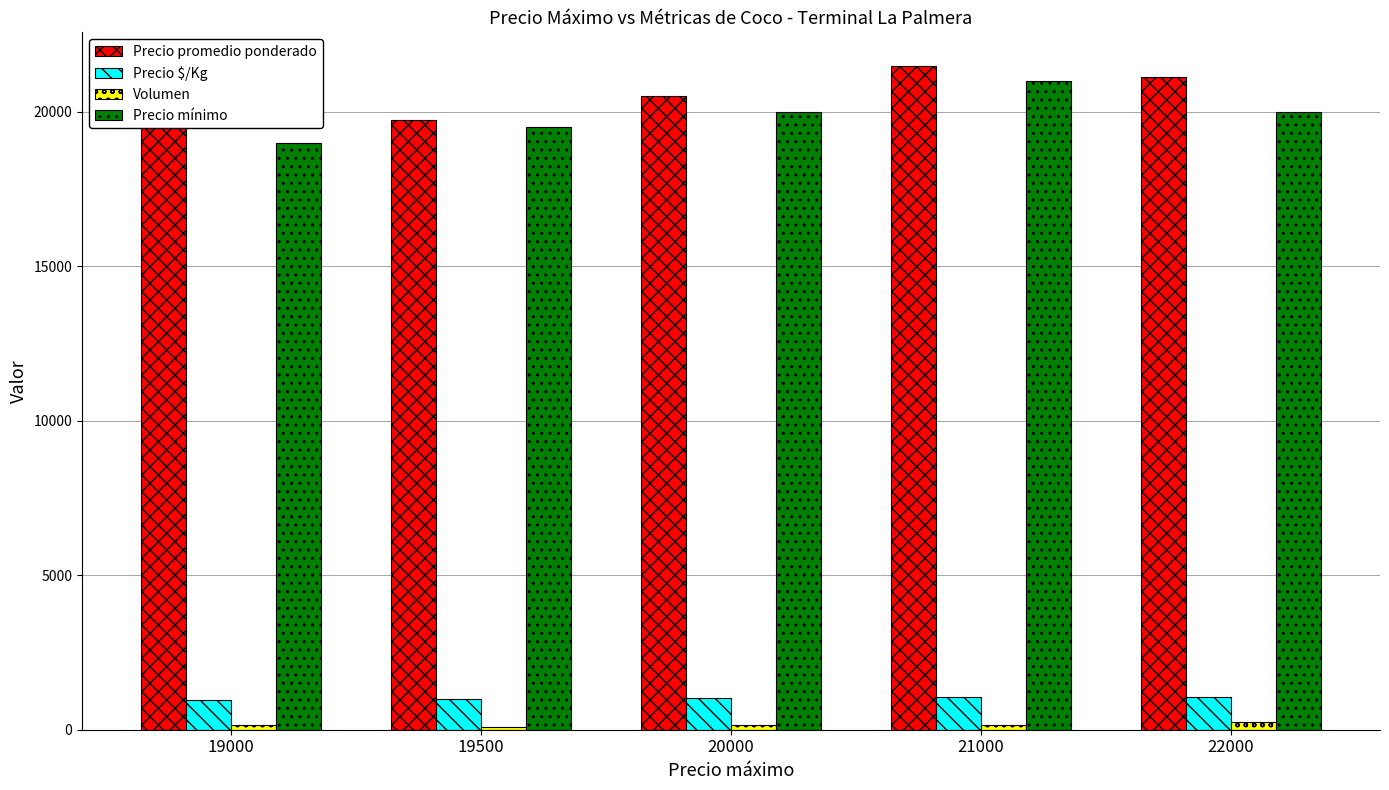

What is the total value across all series at 21000?

43735